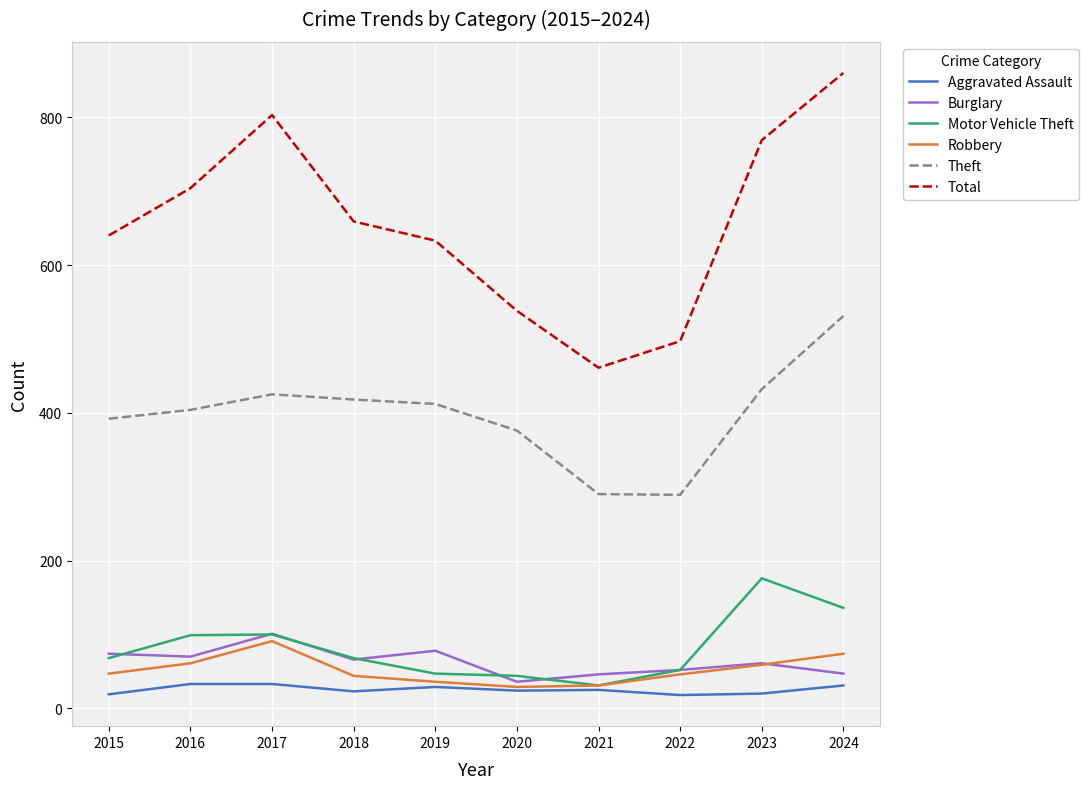

What is the greatest value displayed?

860